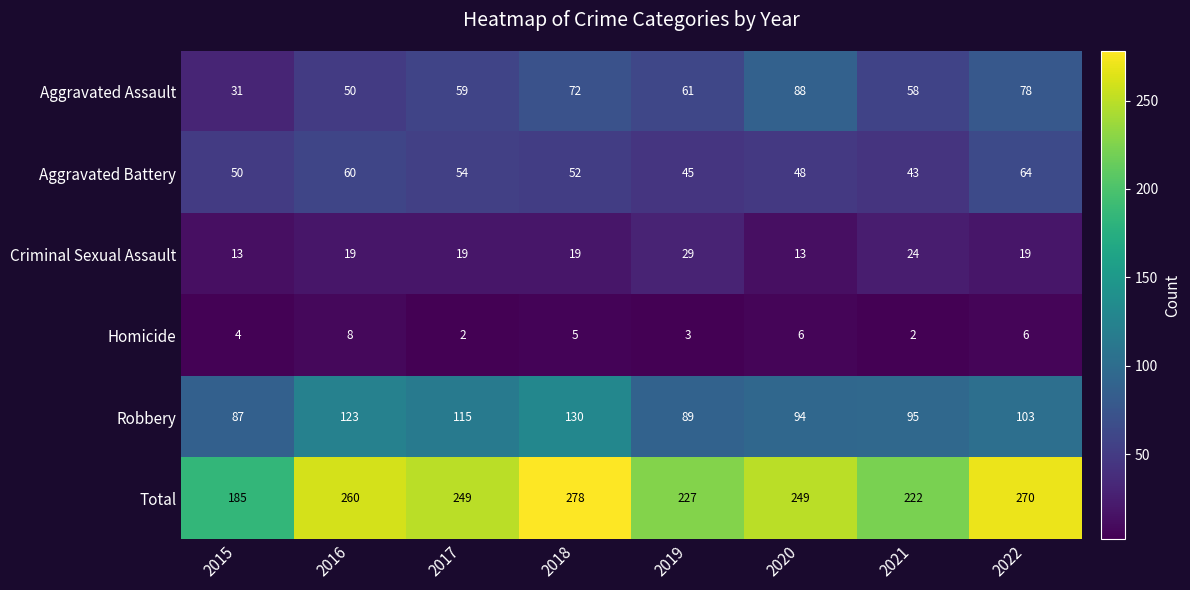

How many data points does each series have?

8